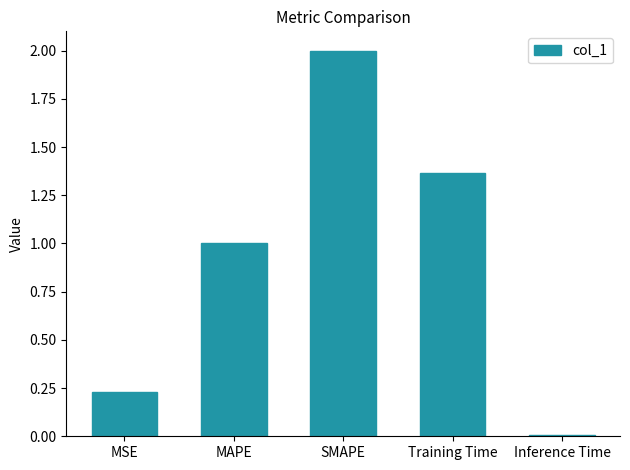

True or false: the data shows 0.0 at Inference Time.

True